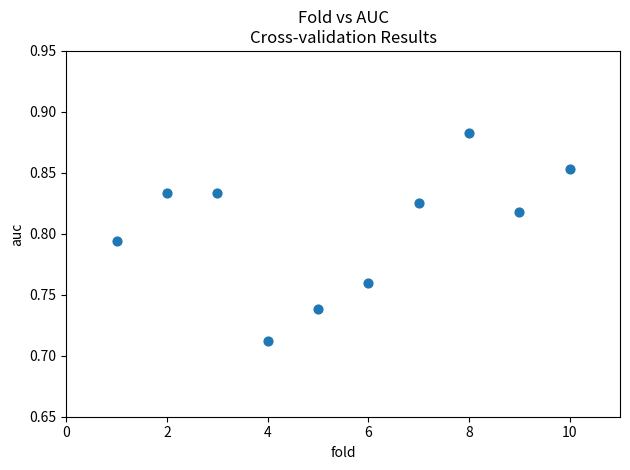

What is the average X value?

5.5